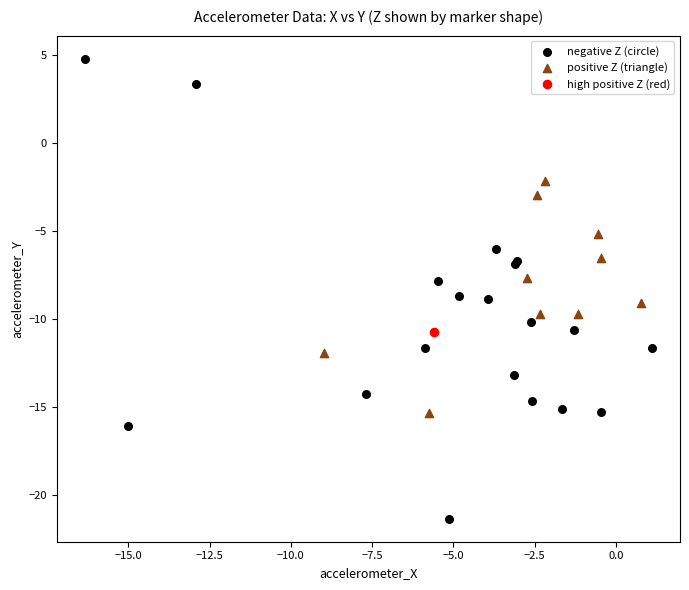

What are all the series names shown in the legend?

negative Z (circle), positive Z (triangle), high positive Z (red)